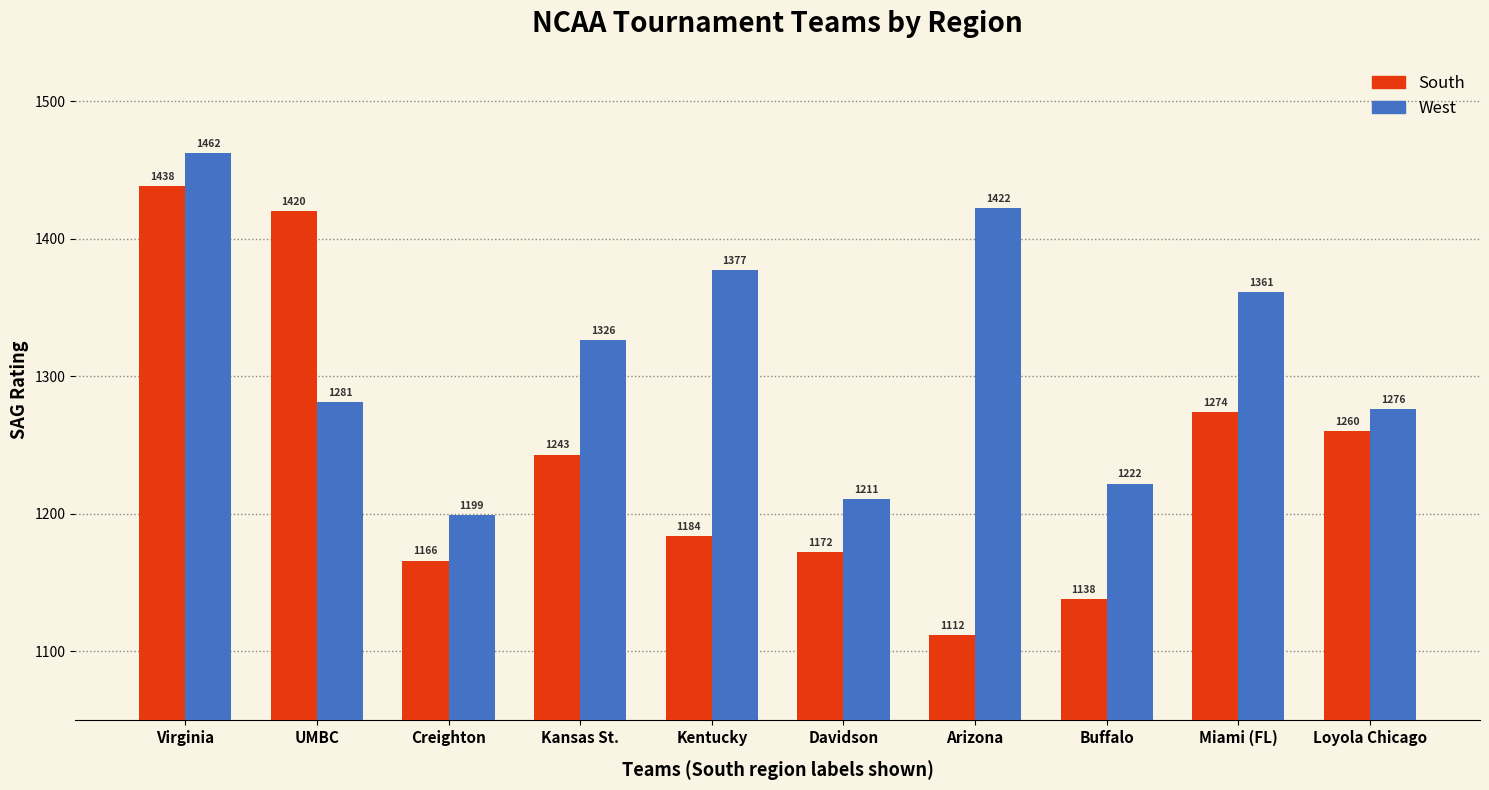

At Virginia, list the series in order from smallest to largest.

South, West